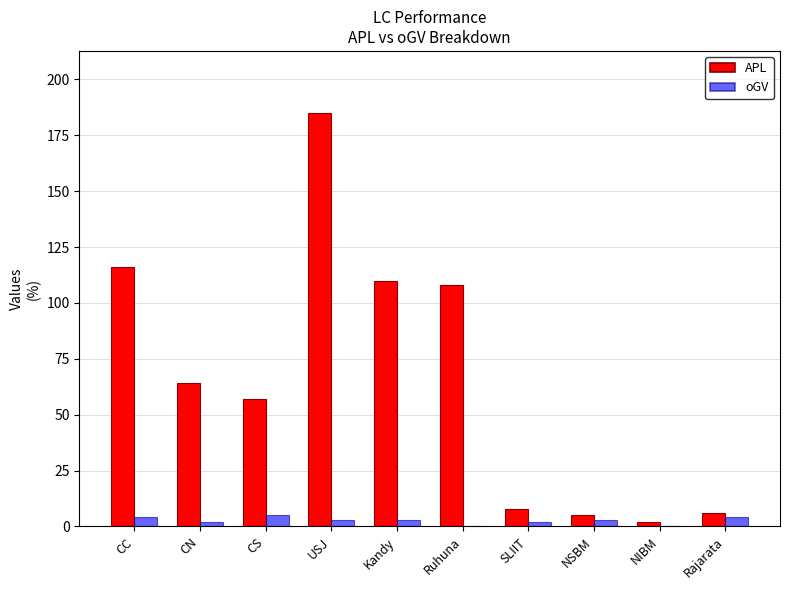

Is the value of APL at CC greater than the value of oGV at Ruhuna?

Yes